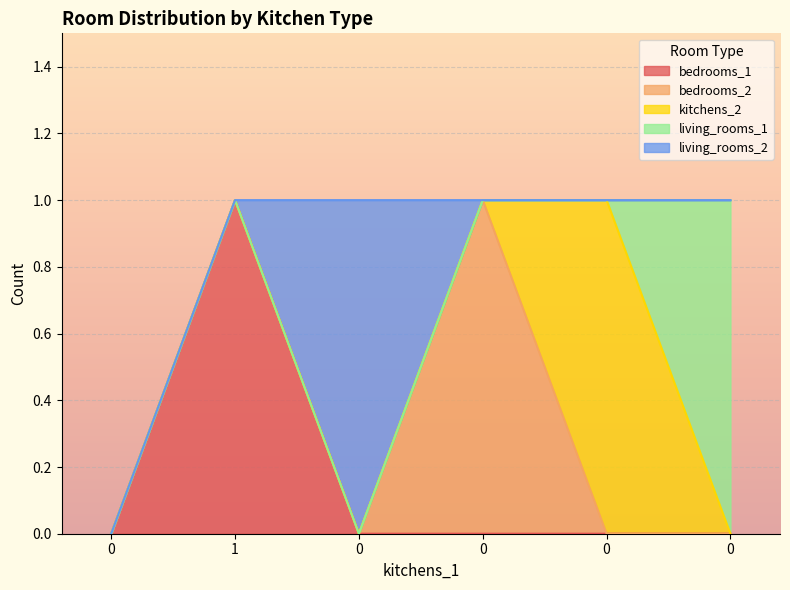

How many lines are shown in the chart?

5